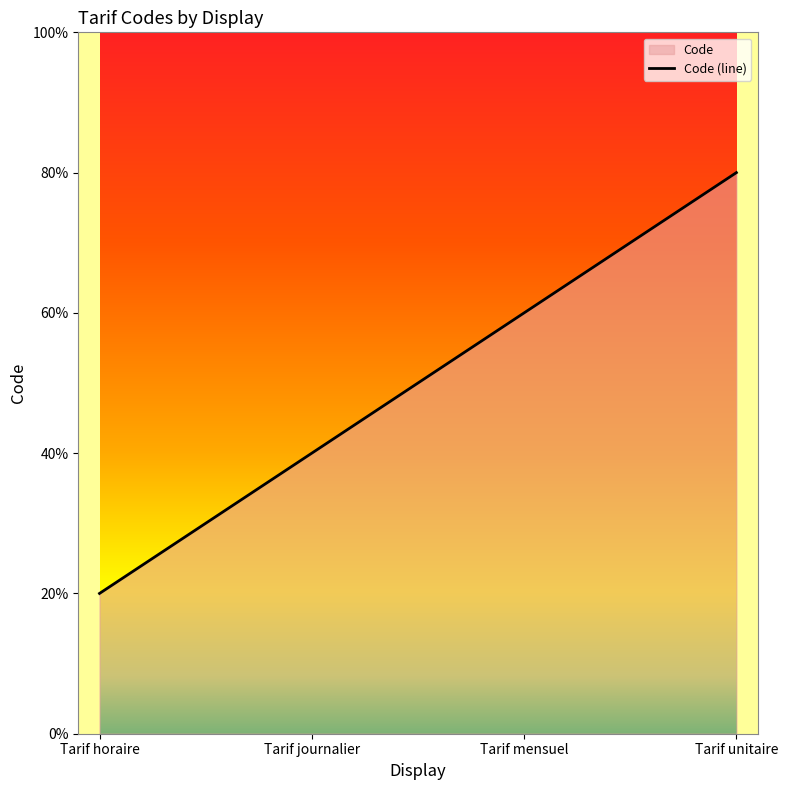

Rank the categories by value from lowest to highest.

Tarif horaire, Tarif journalier, Tarif mensuel, Tarif unitaire